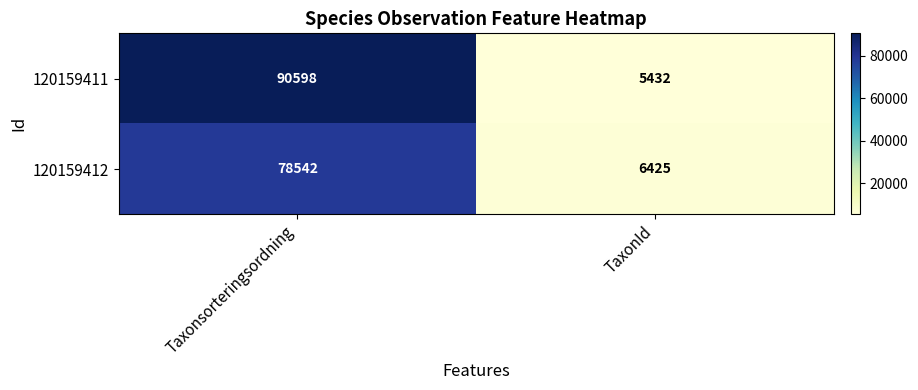

Rank the series by their maximum value, from highest to lowest.

120159411, 120159412